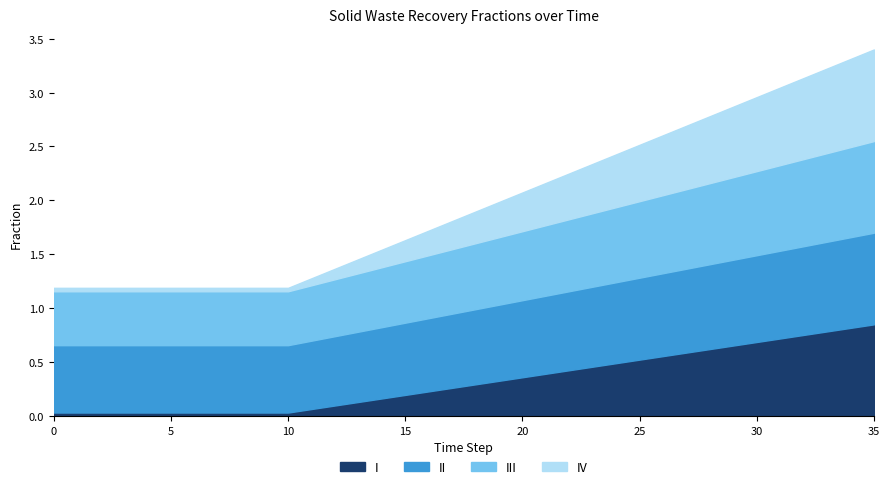

Which category has the highest value in the frac_waso_lgc_recovered series?

35